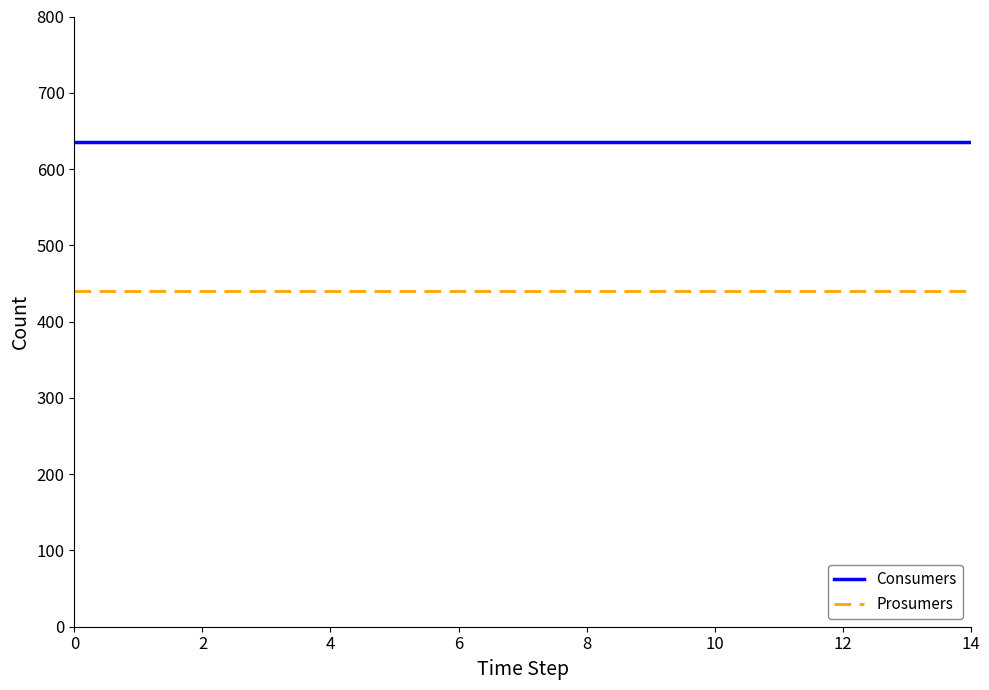

Which series has the largest total across all categories?

Consumers